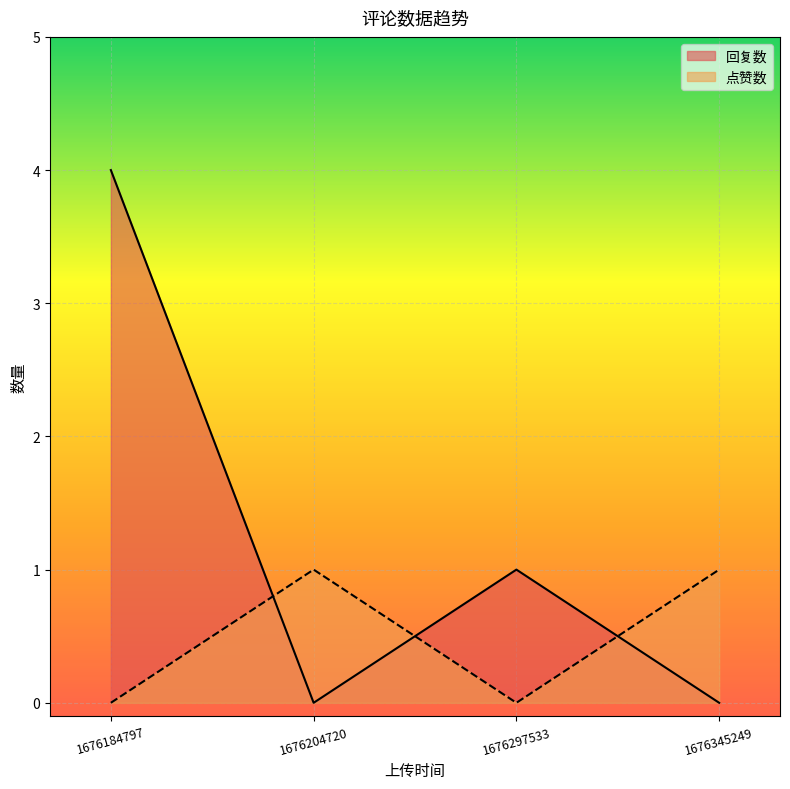

Is the value of 回复数 at 1676204720 greater than the value of 点赞数 at 1676184797?

No